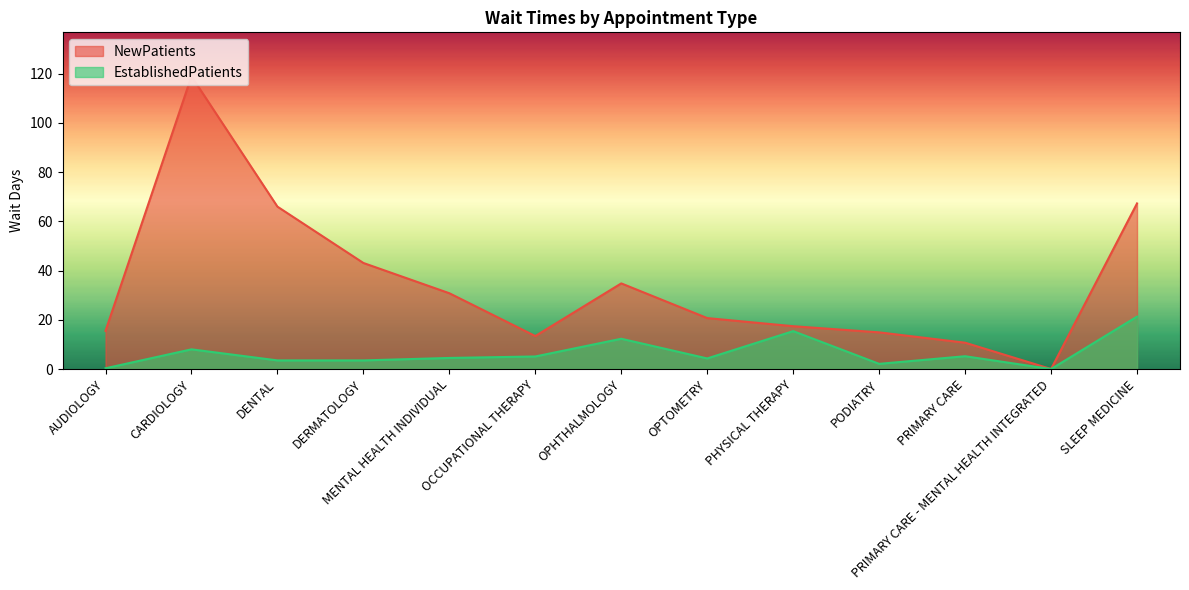

What are all the series names shown in the legend?

NewPatients, EstablishedPatients